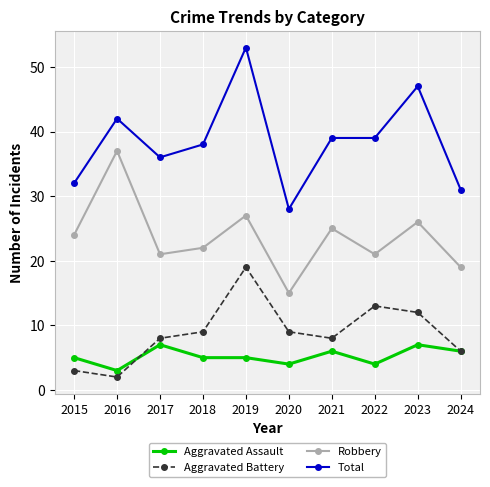

True or false: Aggravated Battery has more than 2 points higher than both neighbors.

False